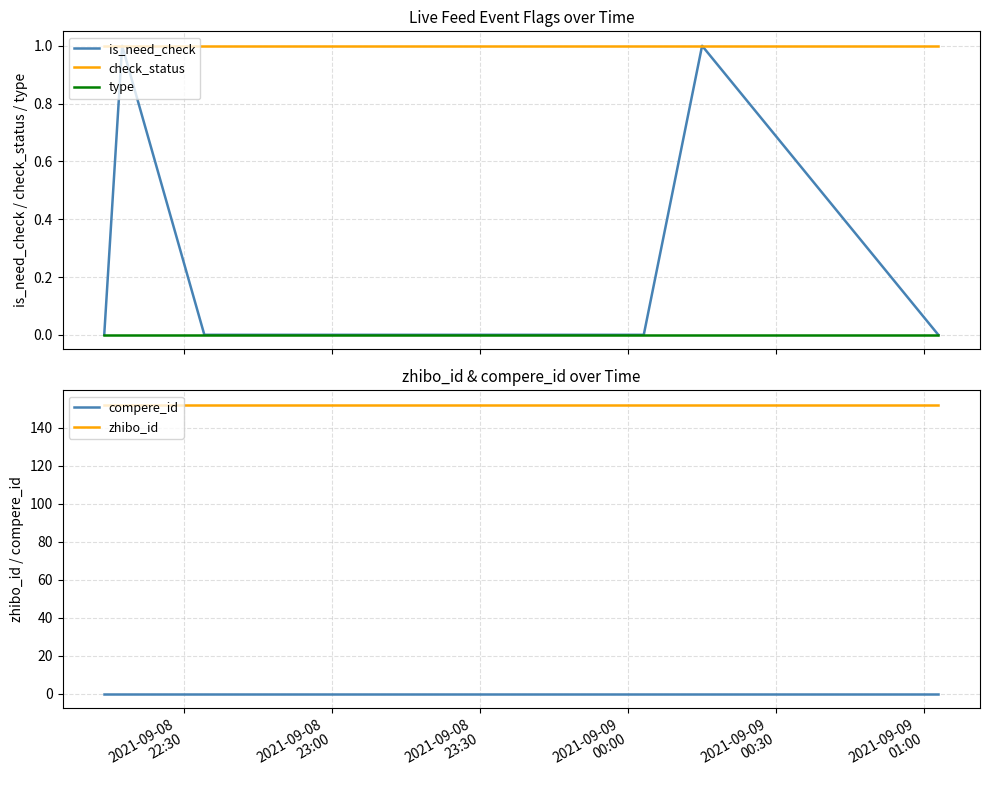

True or false: compere_id has more than 1 interior local peaks.

False